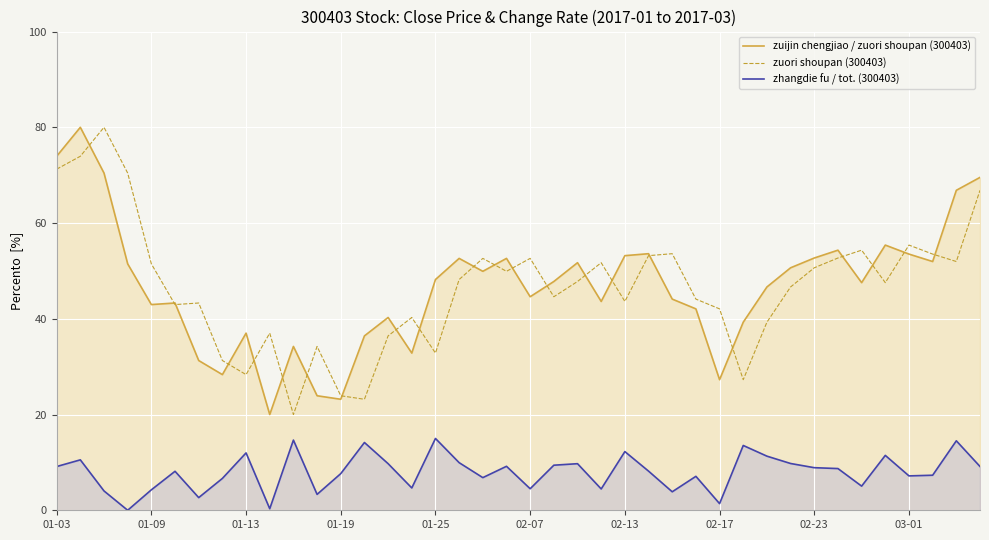

How many times do zuori shoupan (300403) and zuijin chengjiao / zuori shoupan (300403) cross each other?

22